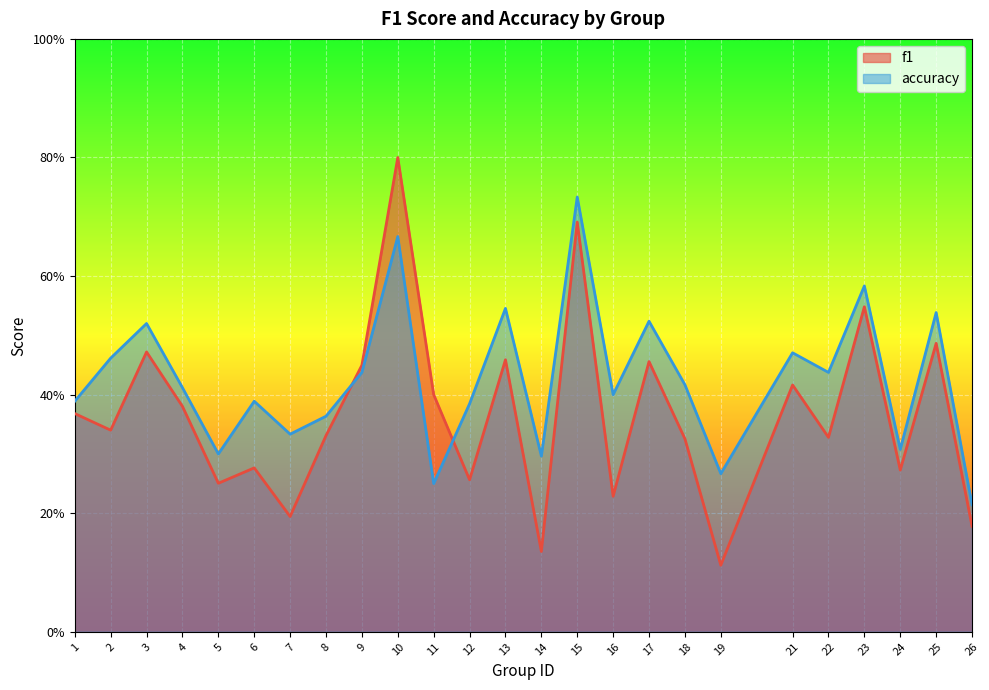

How many lines are shown in the chart?

2